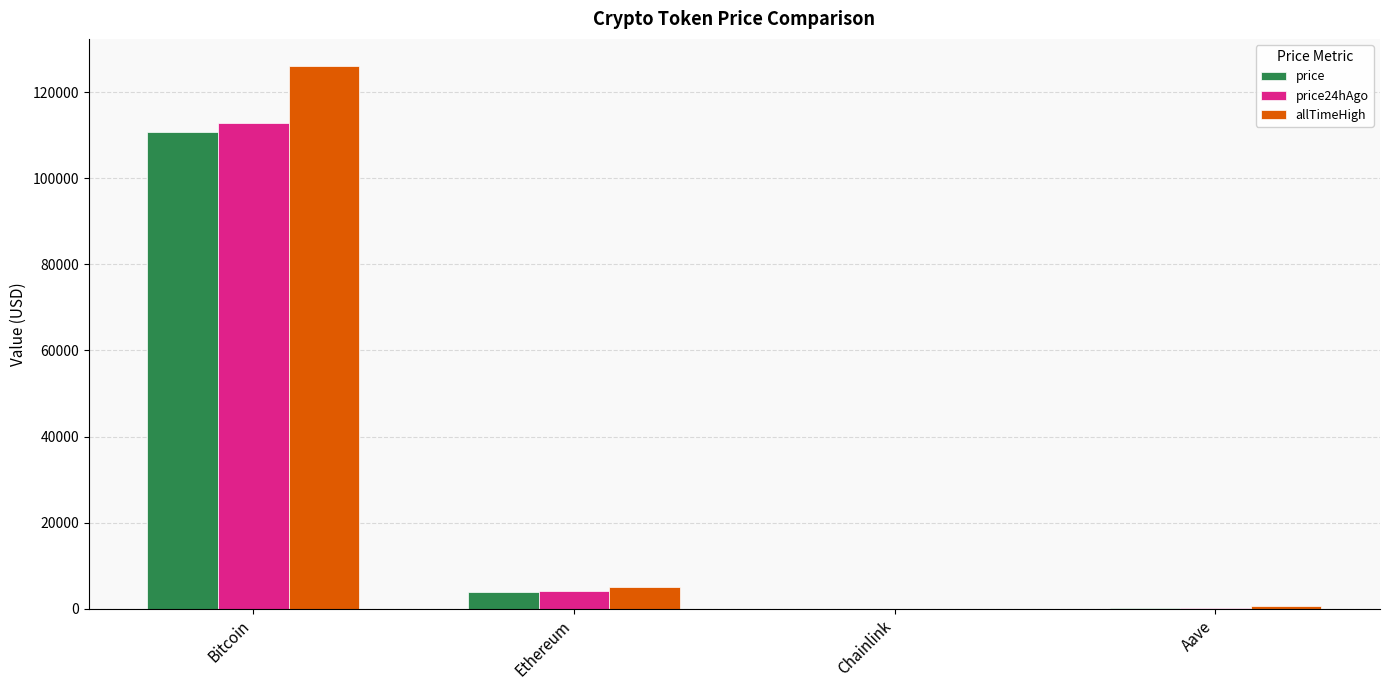

What is the sum of all price24hAgo values?

117244.0